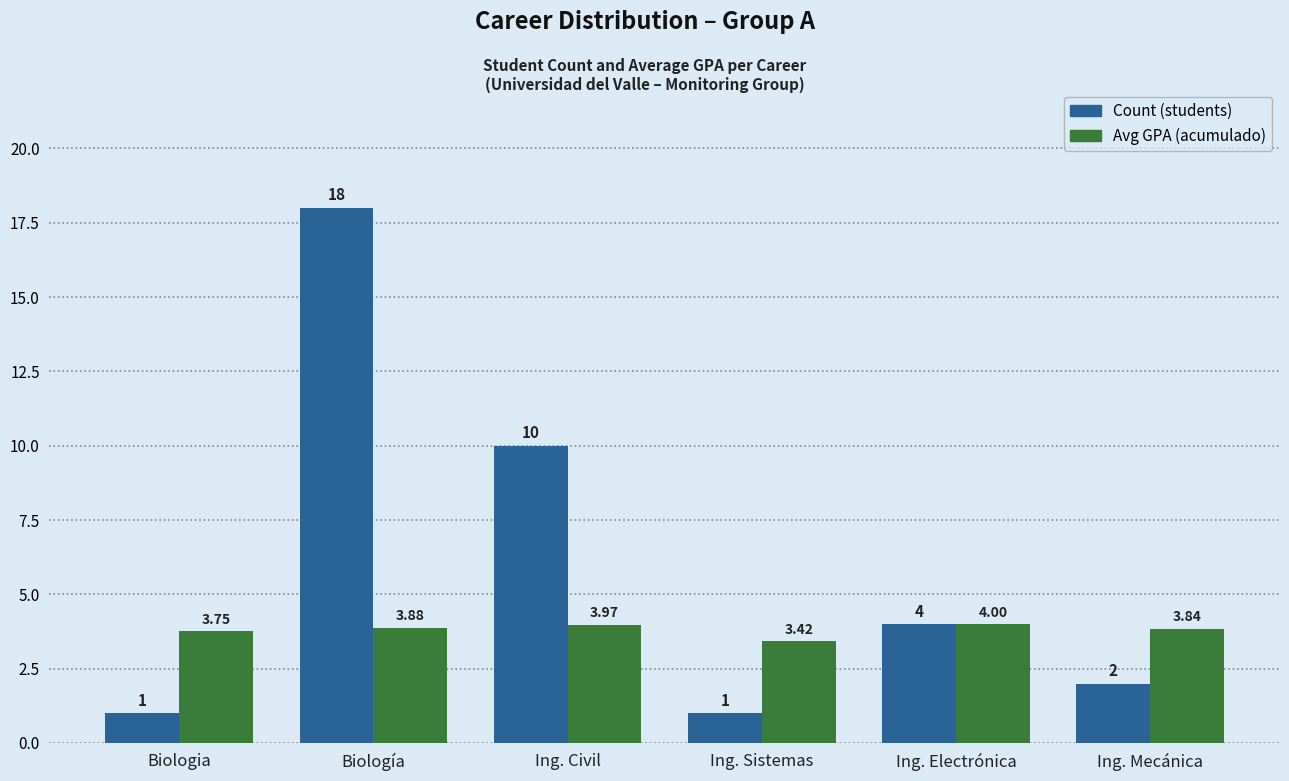

What is the sum of the Avg GPA (acumulado) values at Biología and Biologia?

7.6